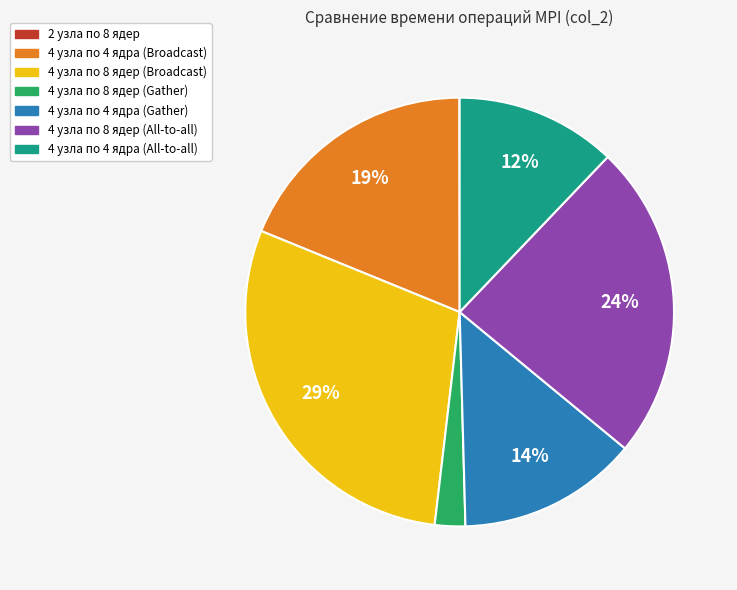

To the nearest percent, what is the combined percentage of 4 узла по 4 ядра (All-to-all) and 4 узла по 8 ядер (Gather)?

14%